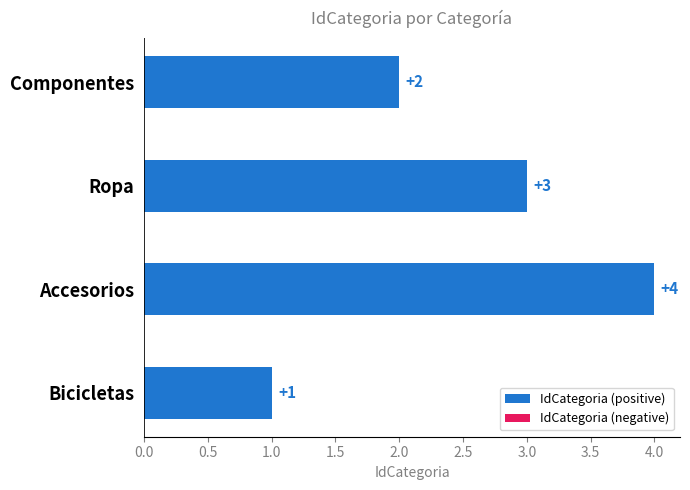

What is the sum of the values at Ropa and Componentes?

5